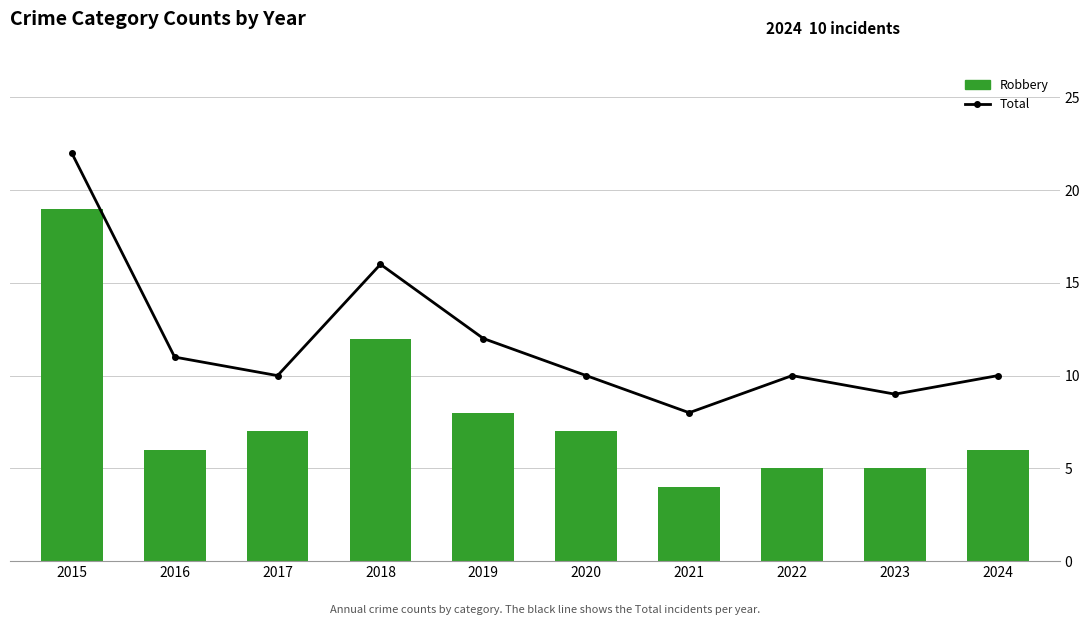

What are all the series names shown in the legend?

Total, Robbery